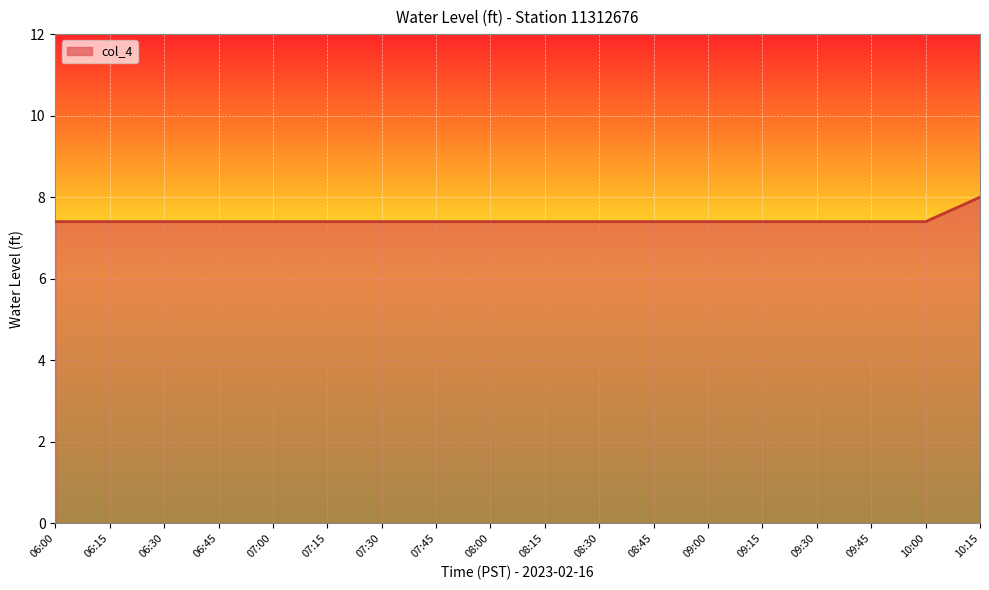

Does the chart display data point markers on the line(s)?

No